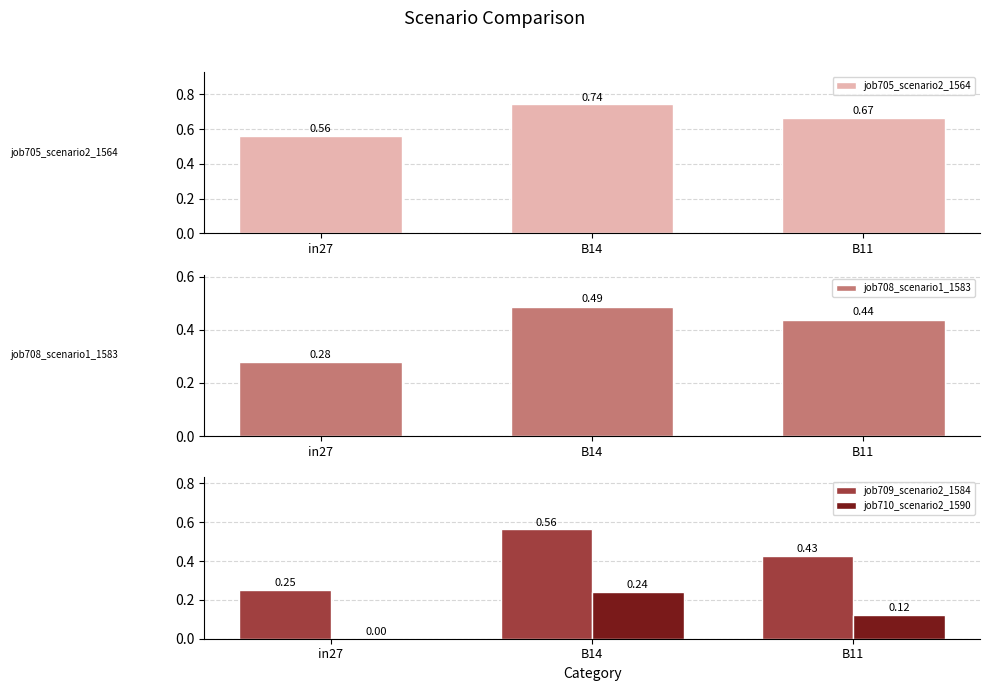

What is the label of the 2nd bar from the right?

B14